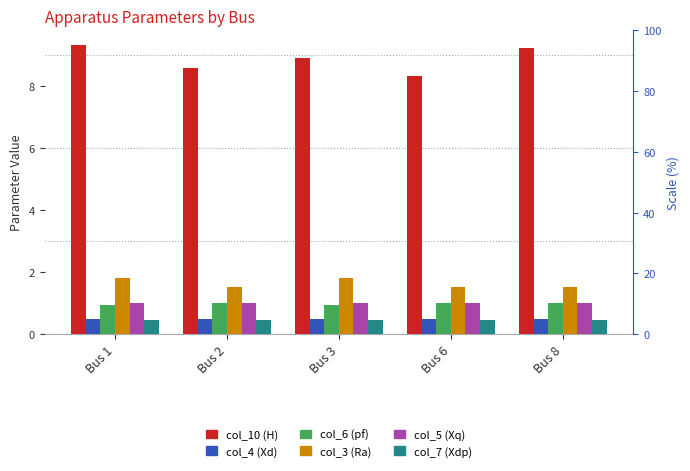

Reading left to right, what are all the values shown in this chart?

col_10 (H): Bus 1=9.3	Bus 2=8.6	Bus 3=8.9	Bus 6=8.3	Bus 8=9.2
col_4 (Xd): Bus 1=0.5	Bus 2=0.5	Bus 3=0.5	Bus 6=0.5	Bus 8=0.5
col_6 (pf): Bus 1=0.9	Bus 2=1.0	Bus 3=0.9	Bus 6=1.0	Bus 8=1.0
col_3 (Ra): Bus 1=1.8	Bus 2=1.5	Bus 3=1.8	Bus 6=1.5	Bus 8=1.5
col_5 (Xq): Bus 1=1.0	Bus 2=1.0	Bus 3=1.0	Bus 6=1.0	Bus 8=1.0
col_7 (Xdp): Bus 1=0.5	Bus 2=0.5	Bus 3=0.5	Bus 6=0.5	Bus 8=0.5